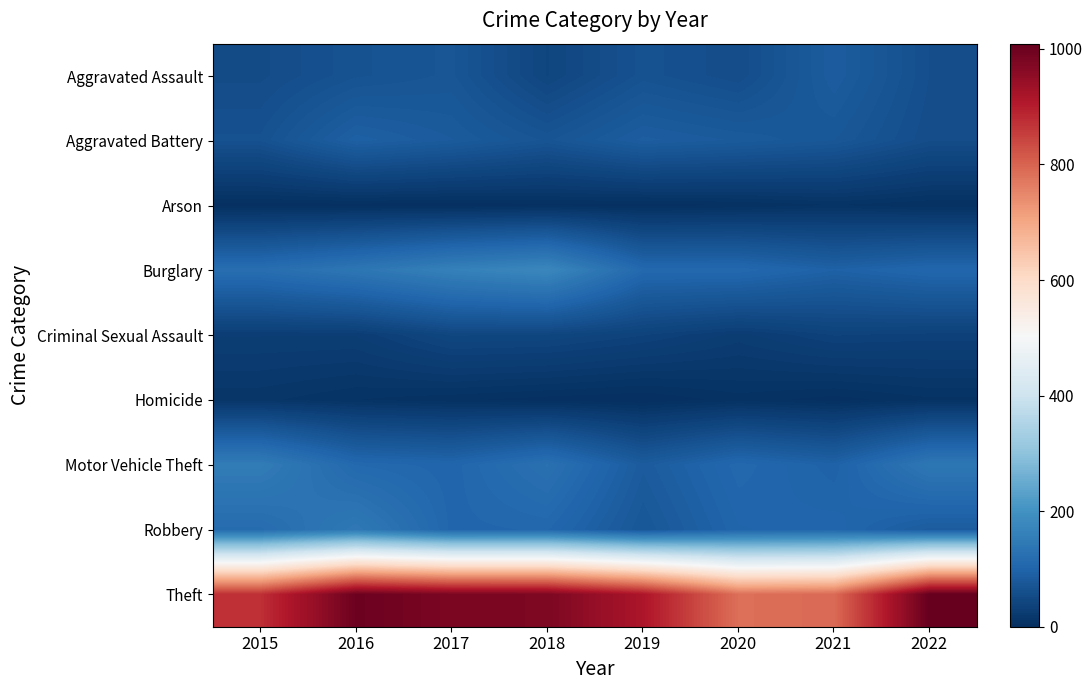

Reading left to right, what are all the values shown in this chart?

Aggravated Assault: 2015=54	2016=66	2017=72	2018=43	2019=65	2020=56	2021=86	2022=59
Aggravated Battery: 2015=64	2016=93	2017=83	2018=70	2019=88	2020=82	2021=75	2022=56
Arson: 2015=2	2016=2	2017=1	2018=3	2019=2	2020=4	2021=8	2022=4
Burglary: 2015=121	2016=139	2017=162	2018=176	2019=110	2020=110	2021=95	2022=106
Criminal Sexual Assault: 2015=28	2016=28	2017=44	2018=43	2019=36	2020=26	2021=36	2022=34
Homicide: 2015=13	2016=8	2017=5	2018=2	2019=0	2020=6	2021=2	2022=7
Motor Vehicle Theft: 2015=152	2016=110	2017=104	2018=127	2019=84	2020=109	2021=96	2022=141
Robbery: 2015=117	2016=145	2017=105	2018=107	2019=75	2020=102	2021=105	2022=85
Theft: 2015=874	2016=999	2017=979	2018=977	2019=914	2020=783	2021=791	2022=1009